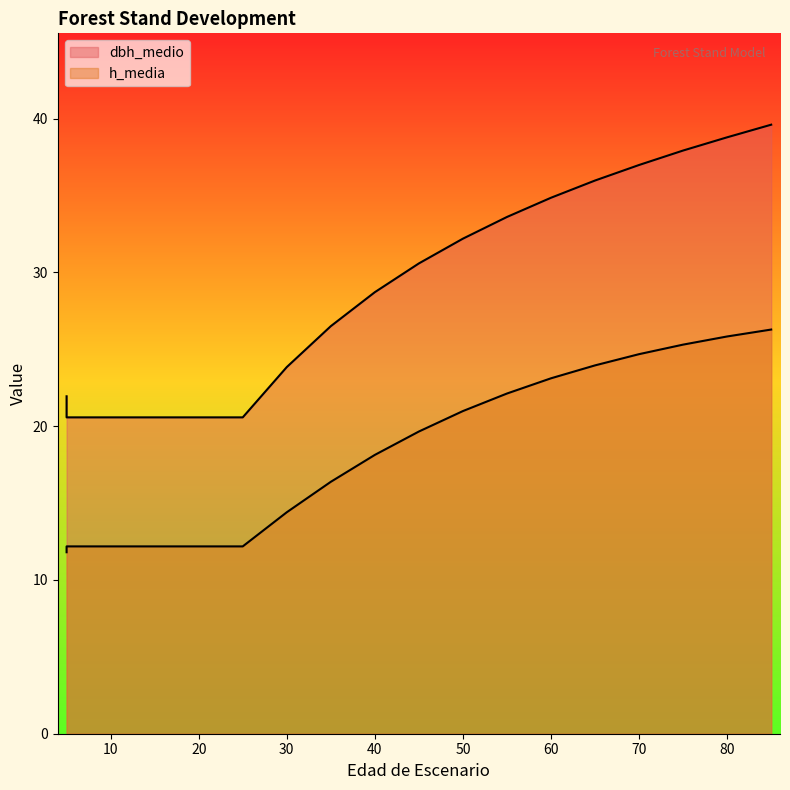

Reading left to right, transcribe all the data shown in this chart.

dbh_medio: 5=21.9	5=20.6	10=20.6	15=20.6	20=20.6	25=20.6	30=23.8	35=26.5	40=28.7	45=30.6	50=32.2	55=33.6	60=34.9	65=36.0	70=37.0	75=37.9	80=38.8	85=39.6
h_media: 5=11.8	5=12.2	10=12.2	15=12.2	20=12.2	25=12.2	30=14.4	35=16.4	40=18.1	45=19.6	50=21.0	55=22.1	60=23.1	65=23.9	70=24.7	75=25.3	80=25.8	85=26.3